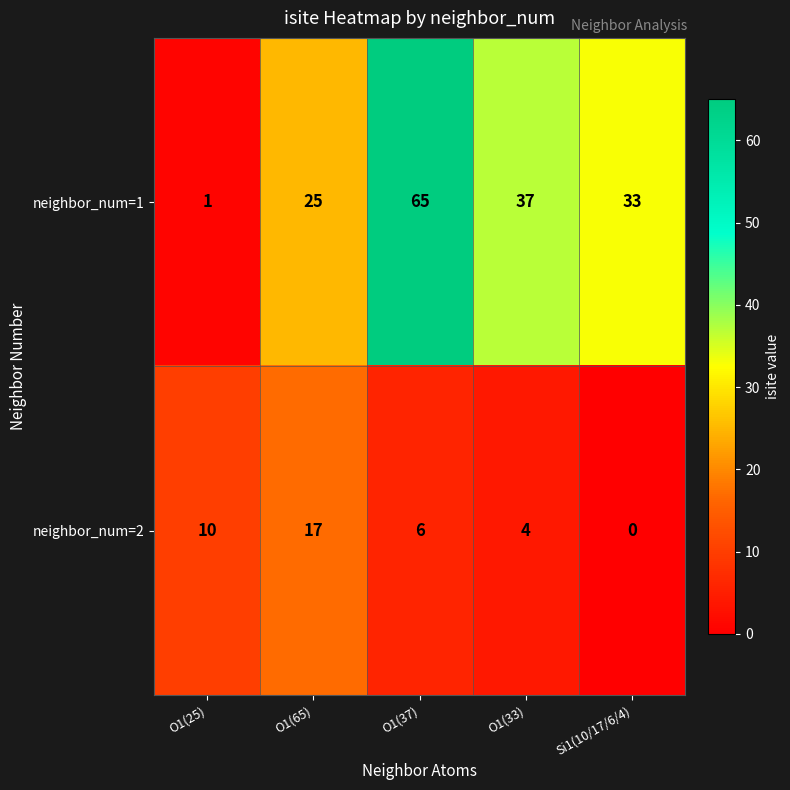

What is the difference between the neighbor_num=1 values at O1(33) and O1(65)?

12